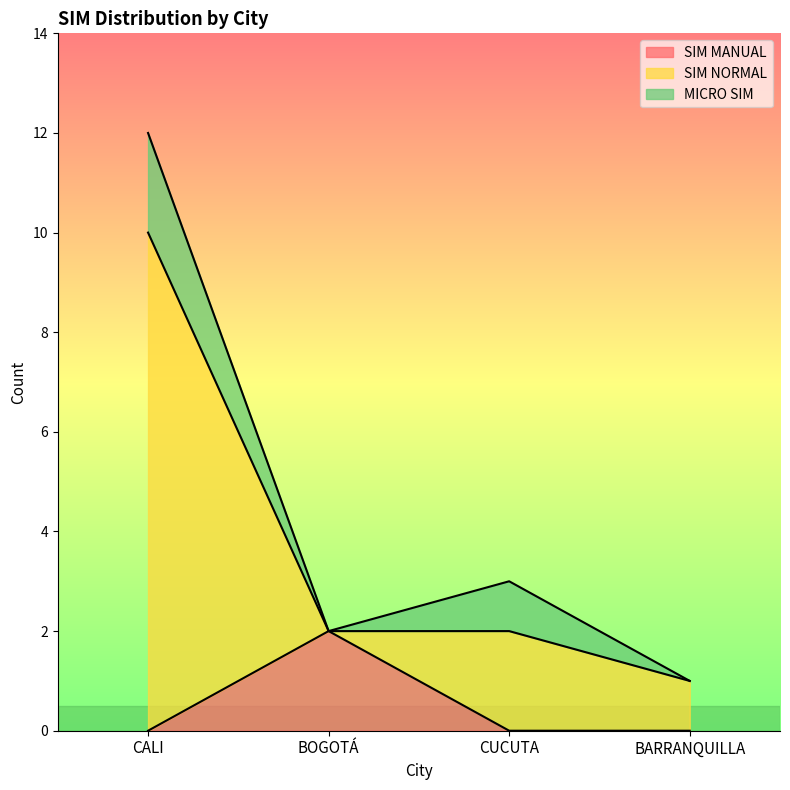

Which series has the largest total across all categories?

SIM NORMAL